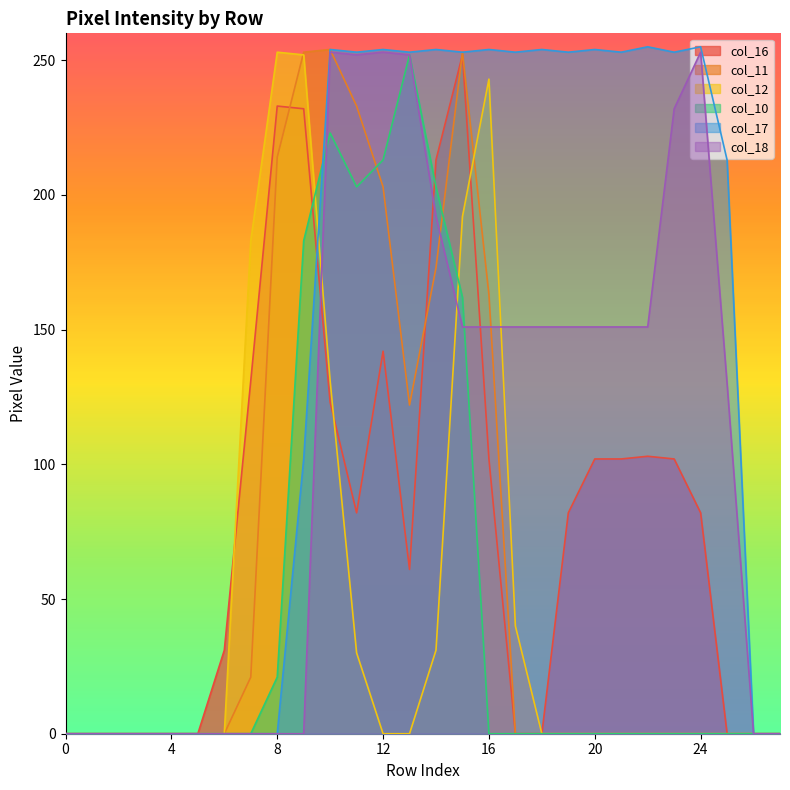

What is the average value of the col_11 series?

67